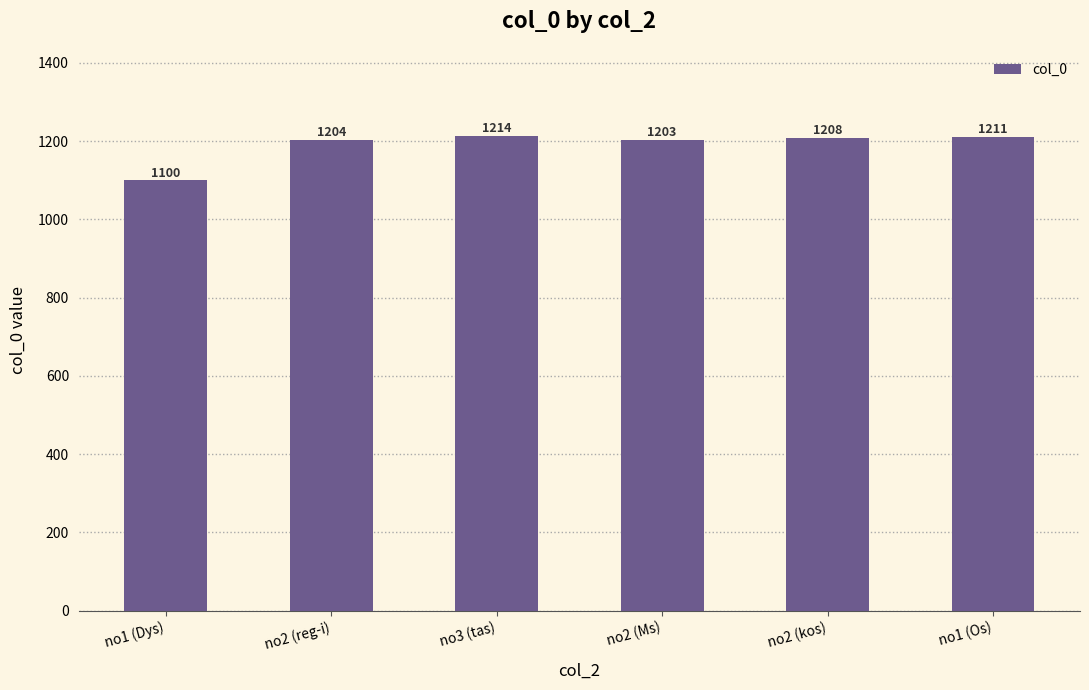

Between no1 (Os) and no1 (Dys), which is larger?

no1 (Os)